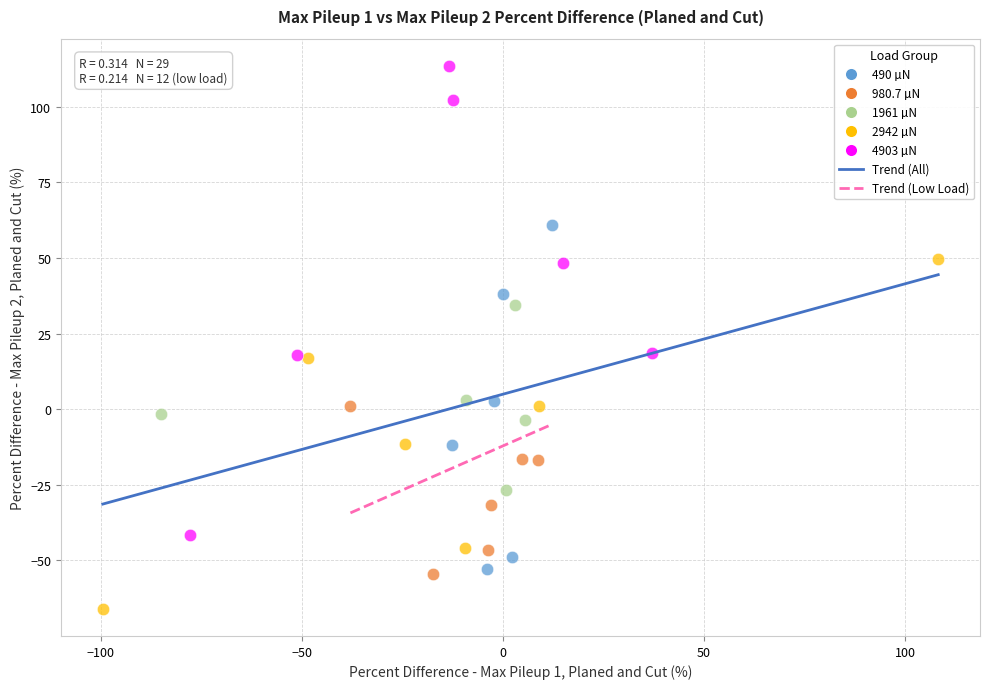

Which series reaches the minimum Y coordinate?

2942 µN